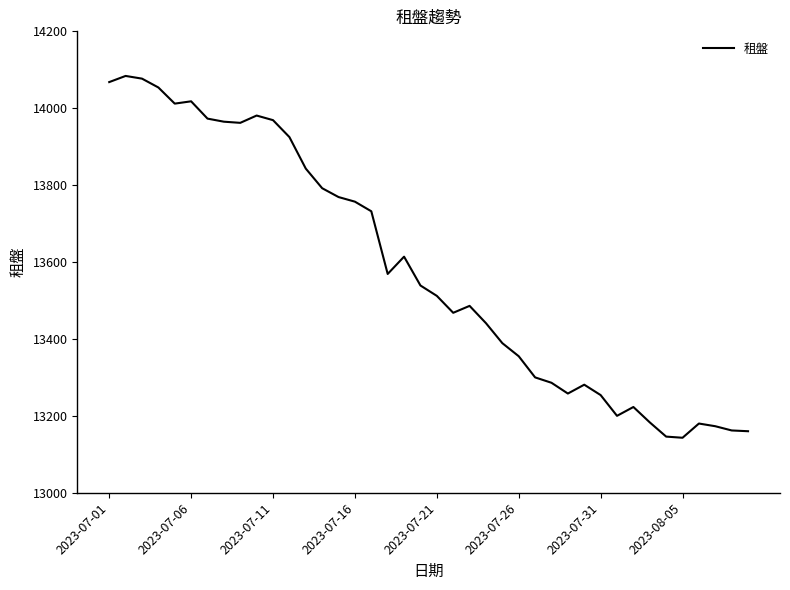

How many lines are shown in the chart?

1